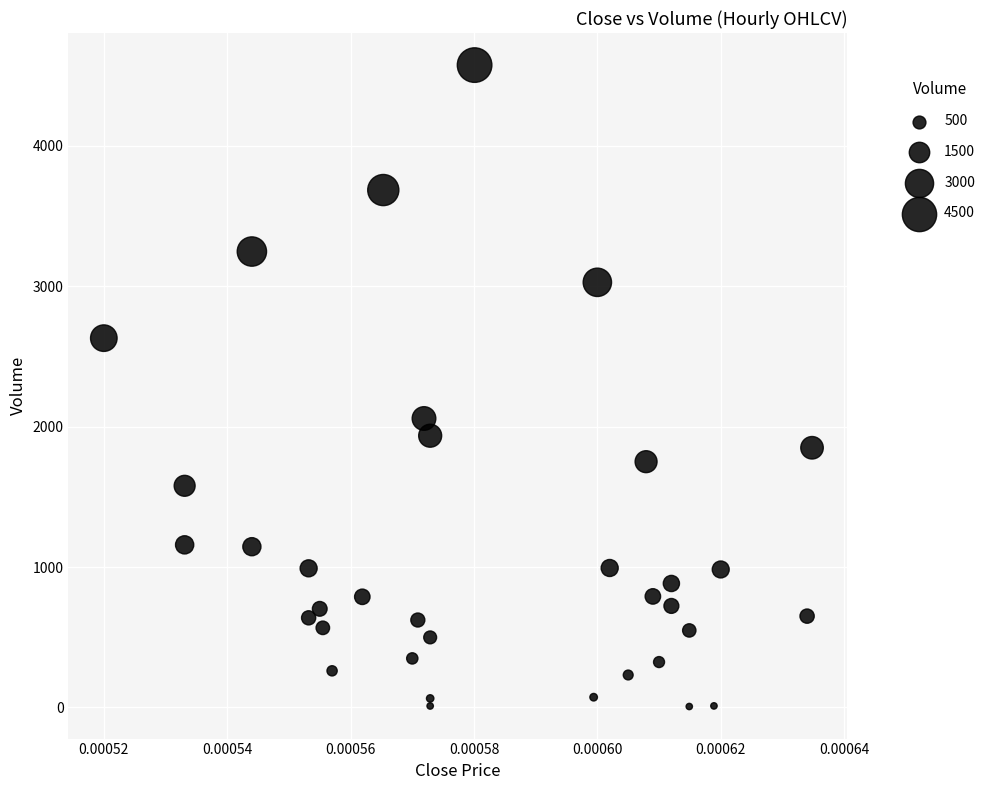

What Y value in the scatter plot is closest to 2291?

2058.4